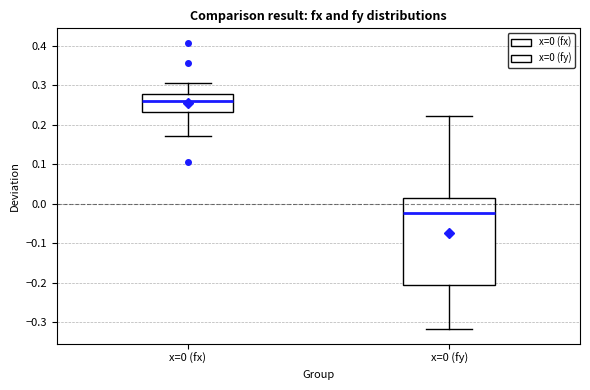

Reading left to right, transcribe this box plot: for each box, give where its median line is, the range the box spans, and where its two whiskers end, as read against the y-axis. The values are not printed on the chart, so give them approximately, as read against the axis.

x=0 (fx): median 0.26, box 0.23 to 0.28, whiskers 0.17 to 0.30
x=0 (fy): median -0.02, box -0.21 to 0.02, whiskers -0.32 to 0.22